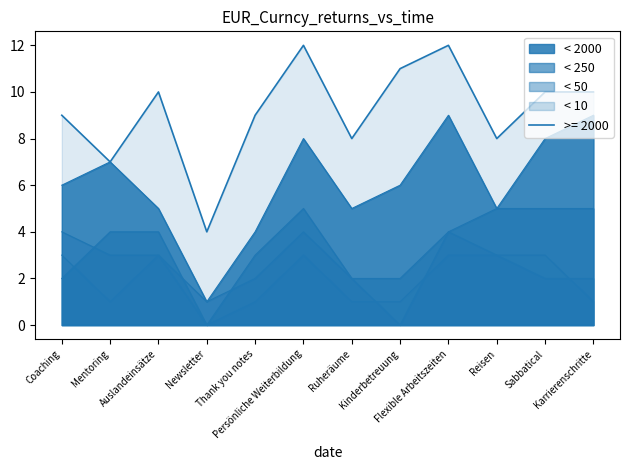

What position from the left is Sabbatical?

11